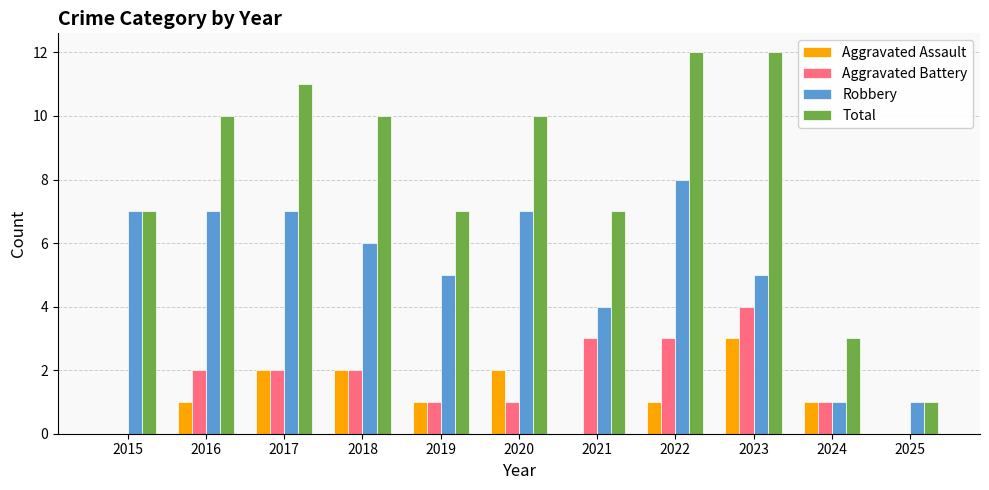

Reading right to left, extract all data points from this chart.

Aggravated Assault: 2025=0	2024=1	2023=3	2022=1	2021=0	2020=2	2019=1	2018=2	2017=2	2016=1	2015=0
Aggravated Battery: 2025=0	2024=1	2023=4	2022=3	2021=3	2020=1	2019=1	2018=2	2017=2	2016=2	2015=0
Robbery: 2025=1	2024=1	2023=5	2022=8	2021=4	2020=7	2019=5	2018=6	2017=7	2016=7	2015=7
Total: 2025=1	2024=3	2023=12	2022=12	2021=7	2020=10	2019=7	2018=10	2017=11	2016=10	2015=7